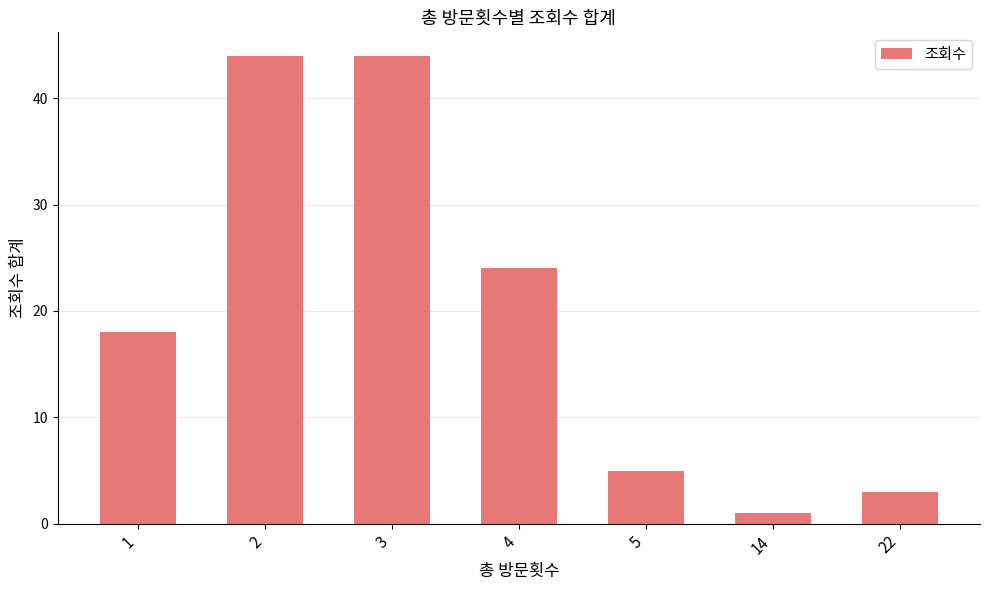

True or false: the data shows 11 at 1.

False